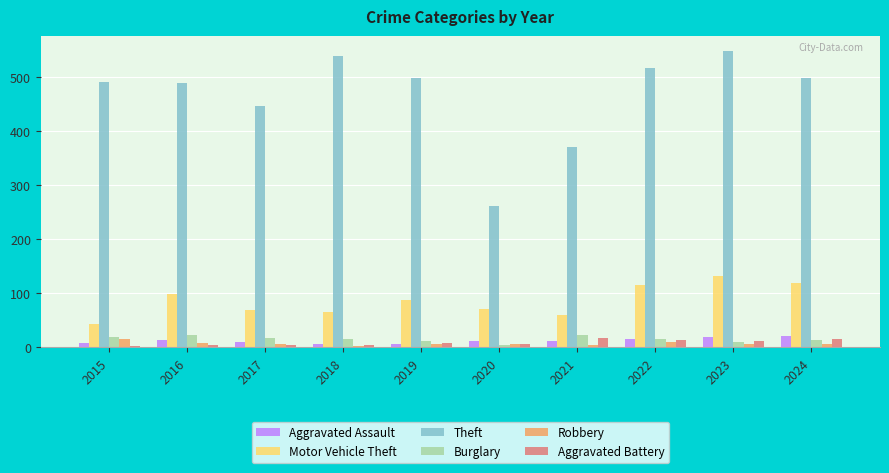

What is the greatest value displayed?

549